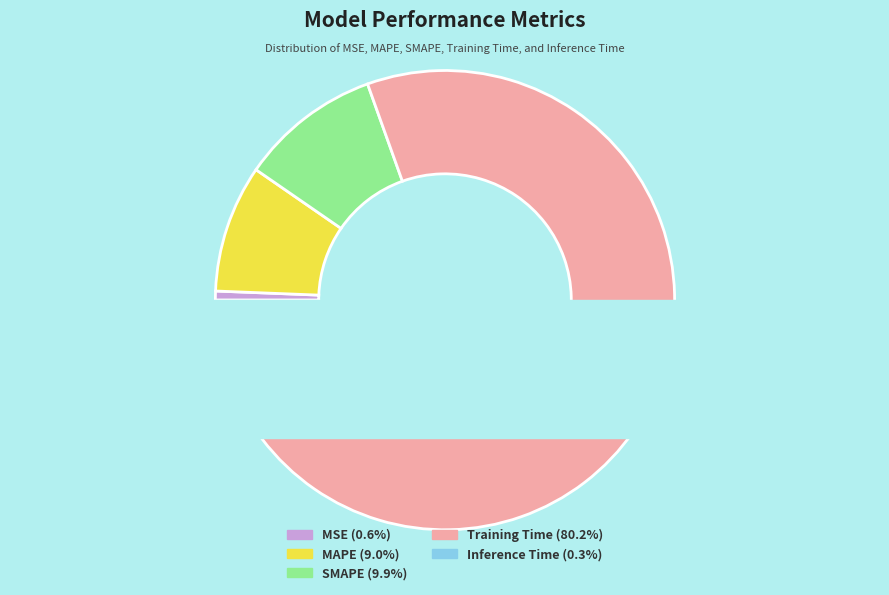

Count the number of slices in the pie.

5